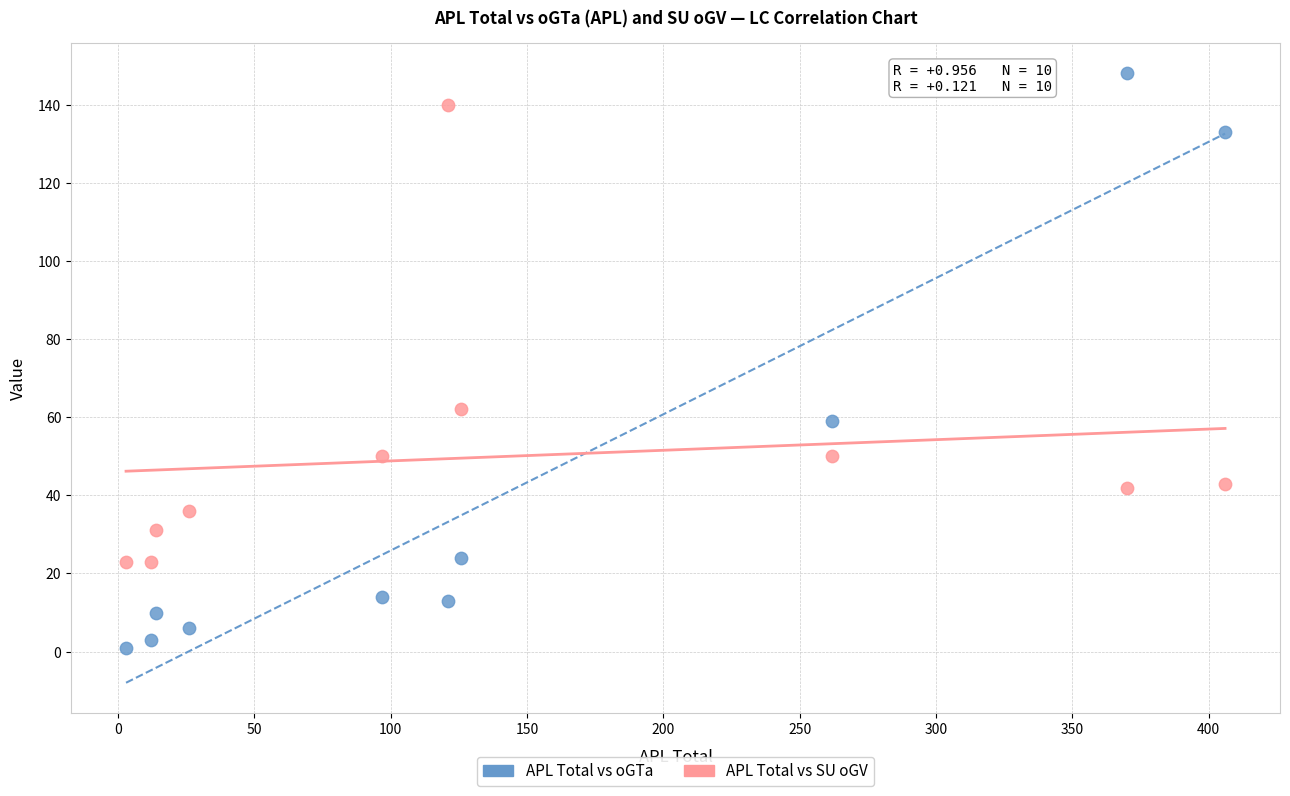

Which series reaches the maximum Y coordinate?

APL Total vs oGTa